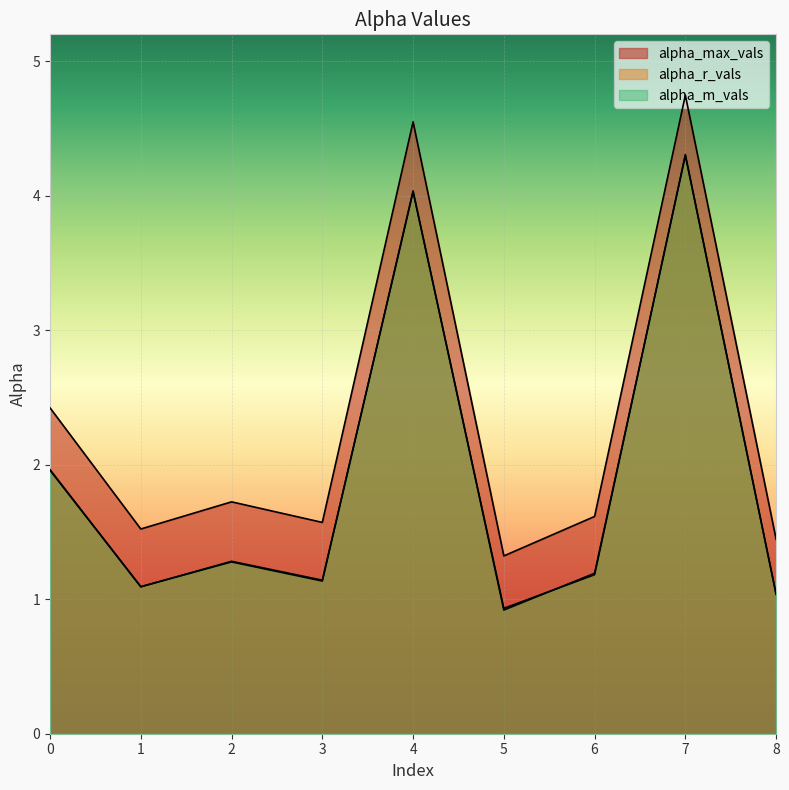

What is the greatest value displayed?

4.7